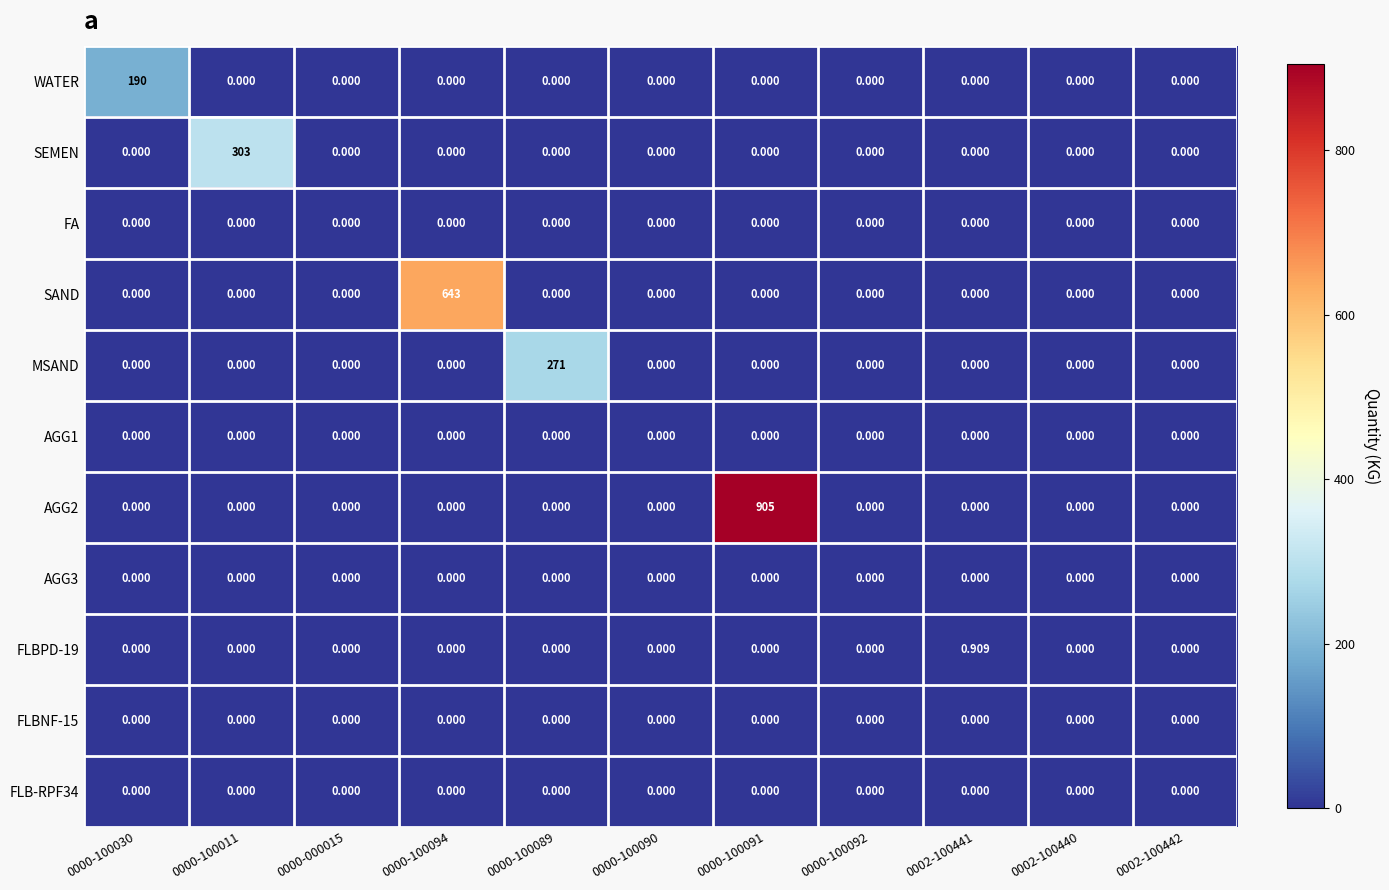

Count the number of categories in the chart.

11